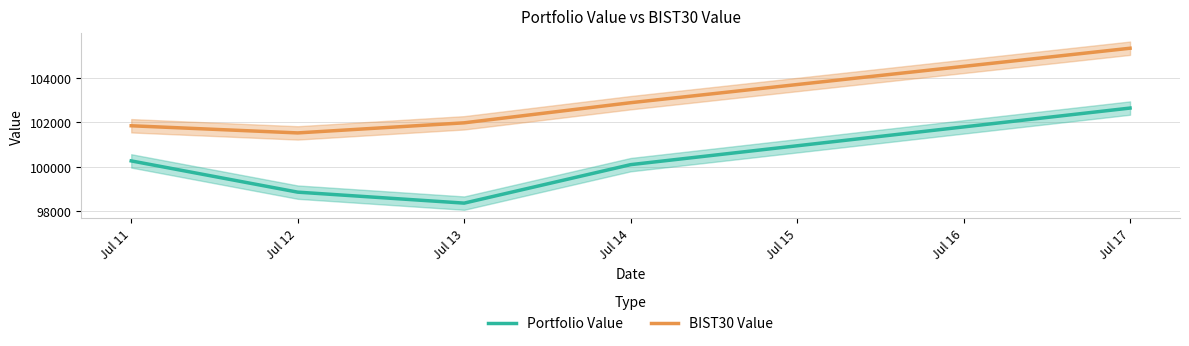

True or false: Portfolio Value and BIST30 Value cross at least once.

False